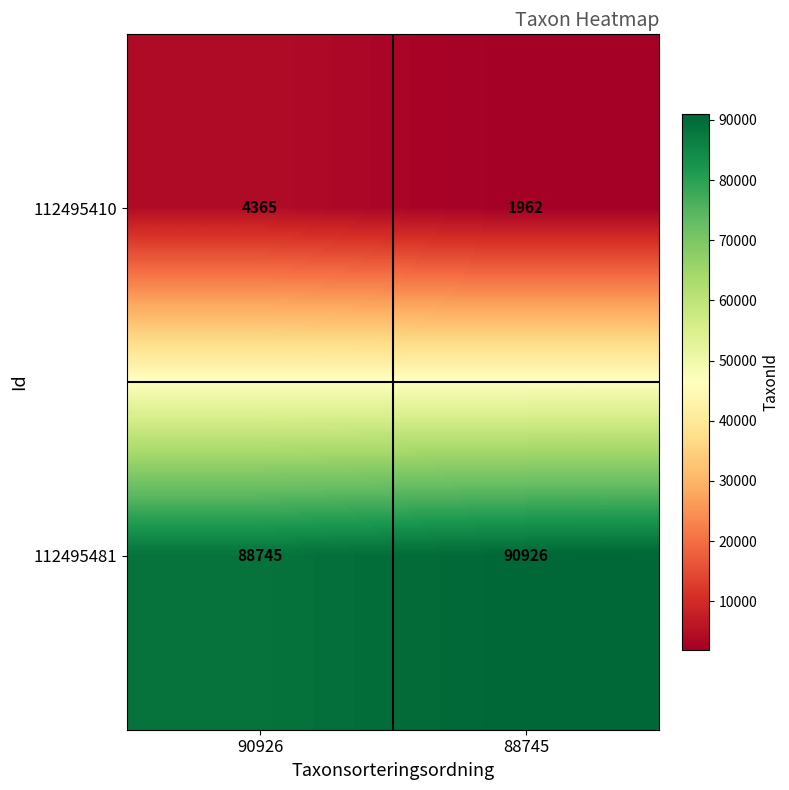

How many values in the 112495410 series are below 4365?

1